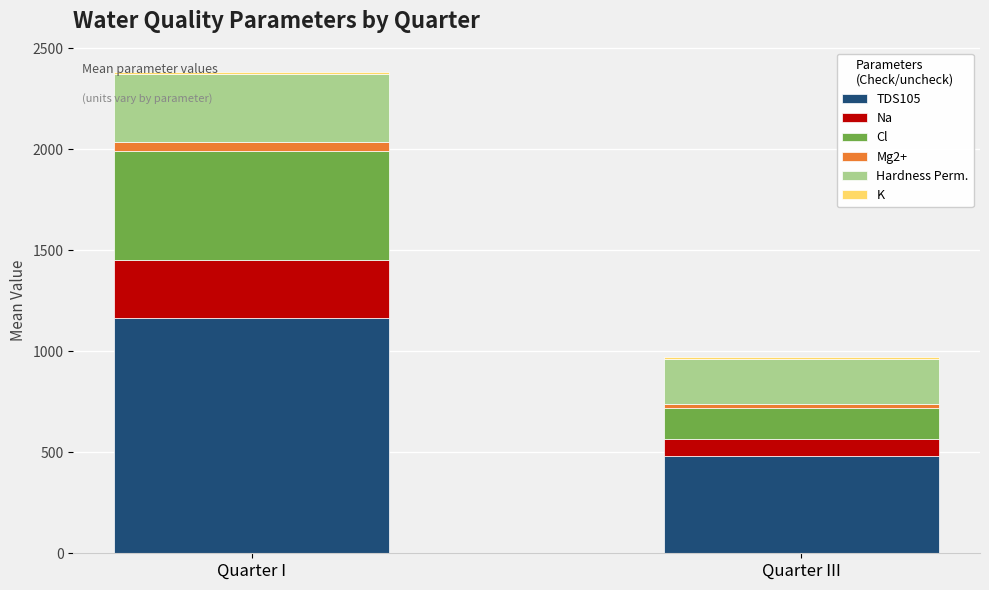

The TDS105 series shows 1843.6 at Quarter I. True or false?

False